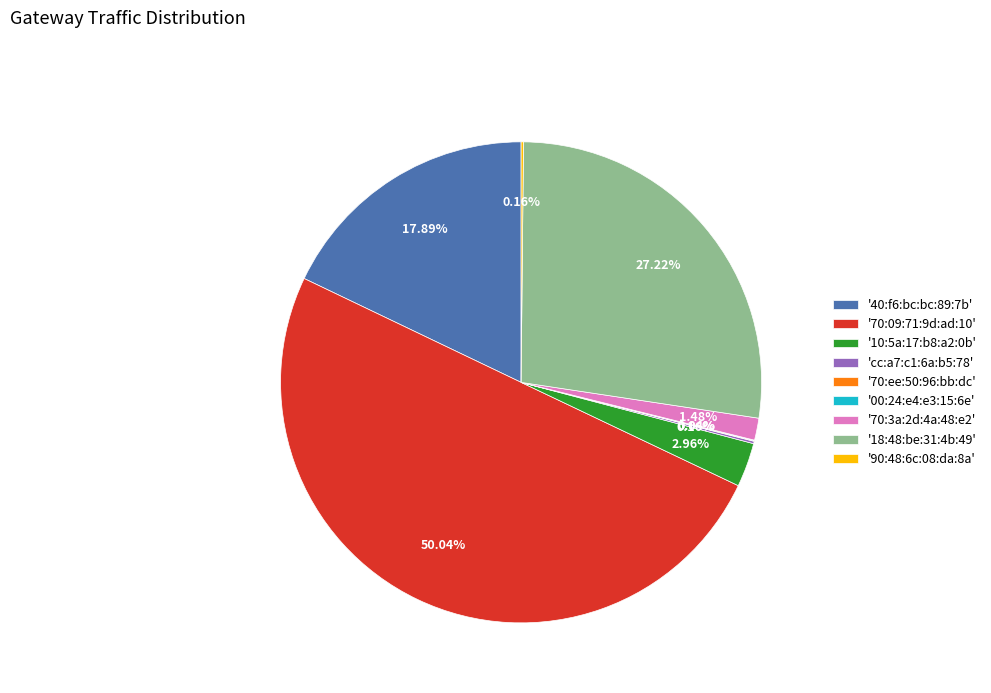

What is the majority slice?

'70:09:71:9d:ad:10'